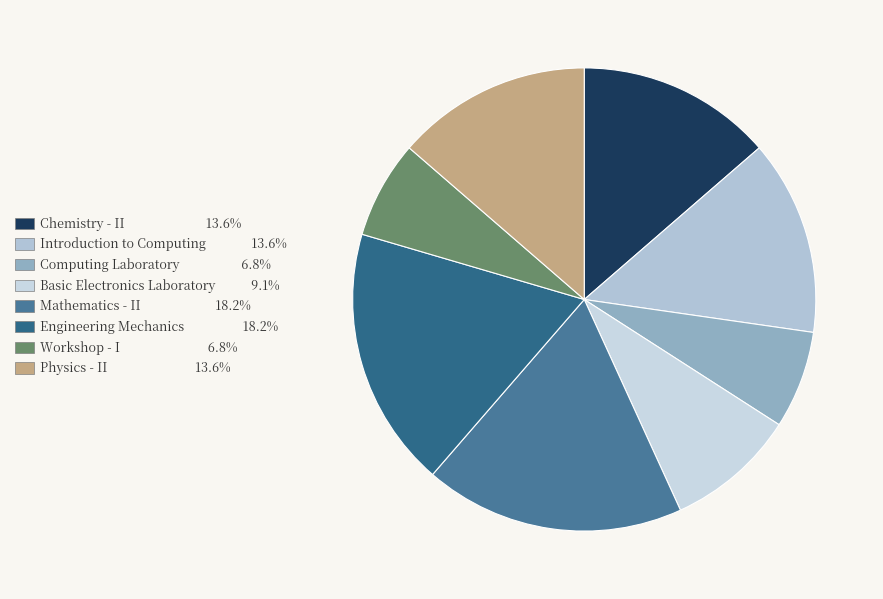

Is Chemistry - II the majority of the pie?

No